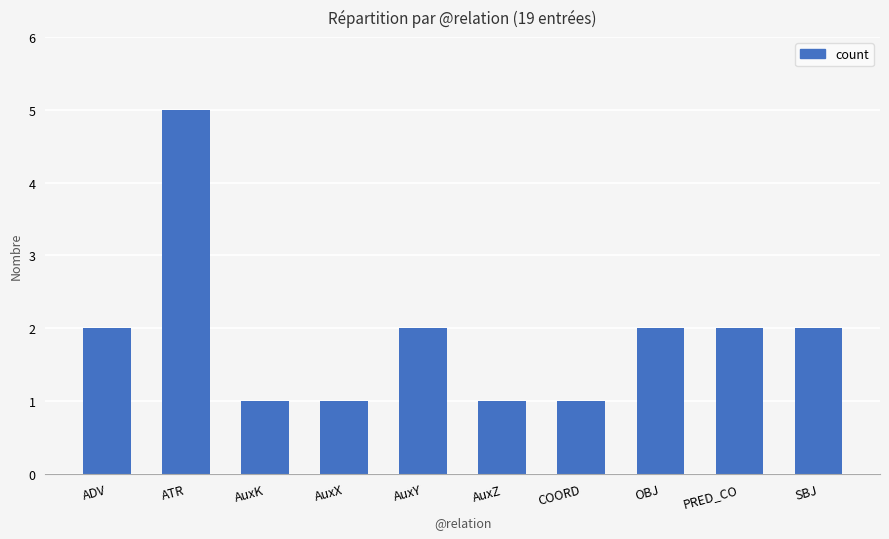

What is the smallest value displayed?

1